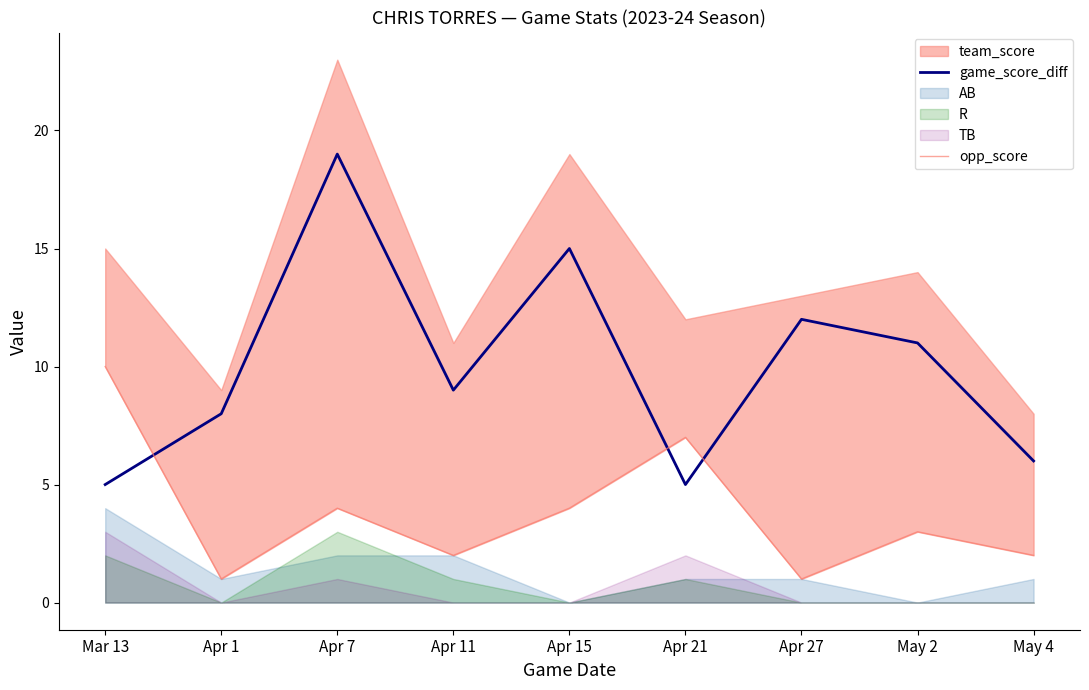

Which label corresponds to the smallest value in the chart?

Apr 1